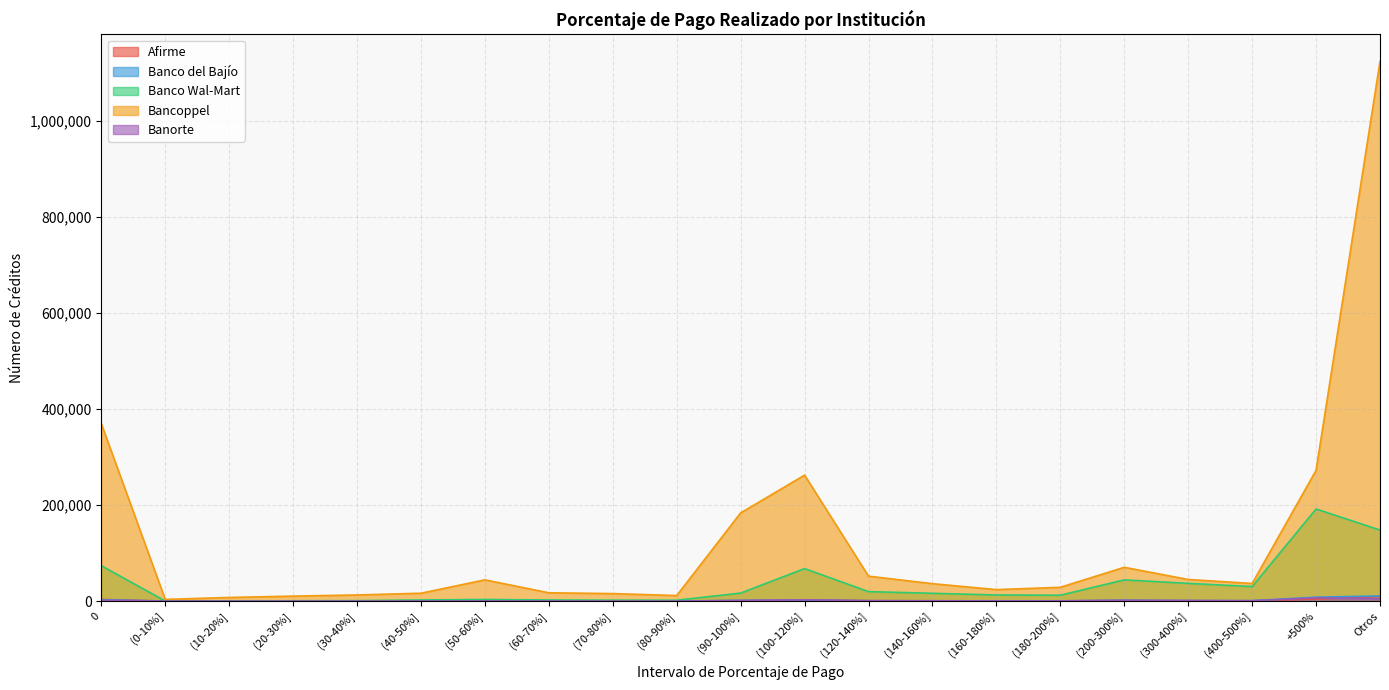

Where is the first local maximum for Banorte?

(20-30%]